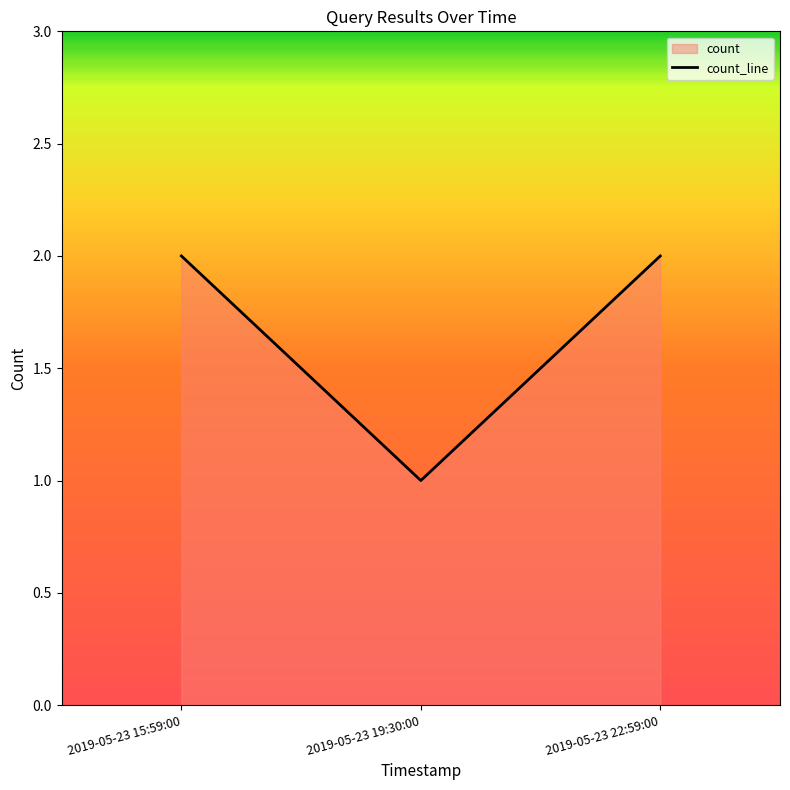

List the labels in order of value, largest first.

2019-05-23 15:59:00, 2019-05-23 22:59:00, 2019-05-23 19:30:00